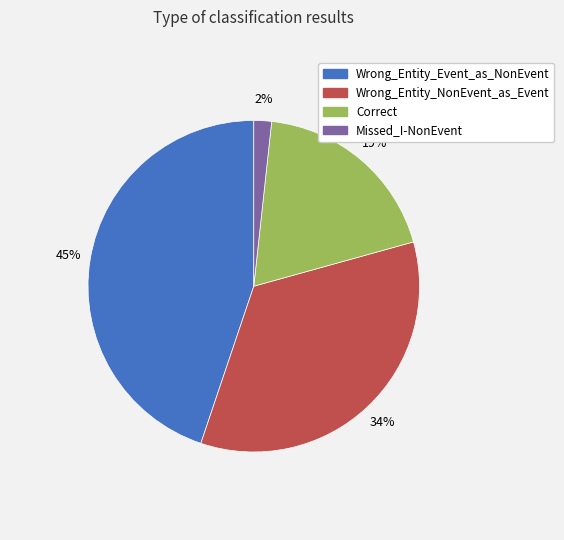

To the nearest percent, what is the combined percentage of Wrong_Entity_Event_as_NonEvent and Correct?

64%